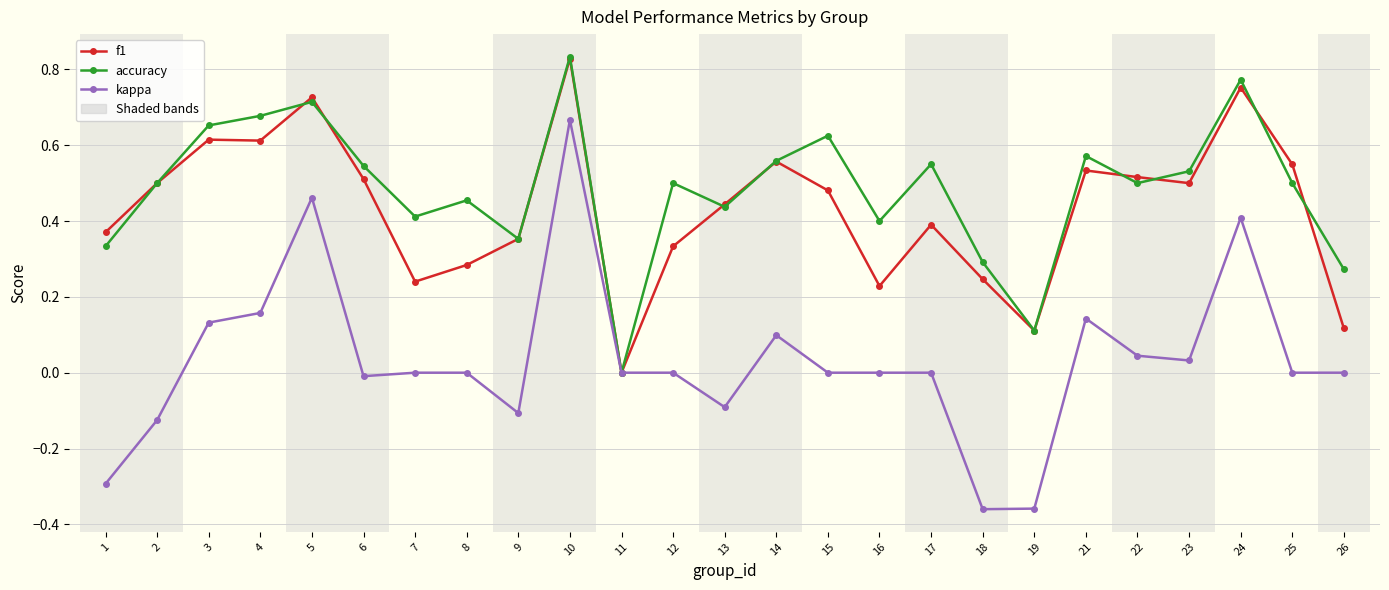

True or false: kappa has more than 2 interior local peaks.

True